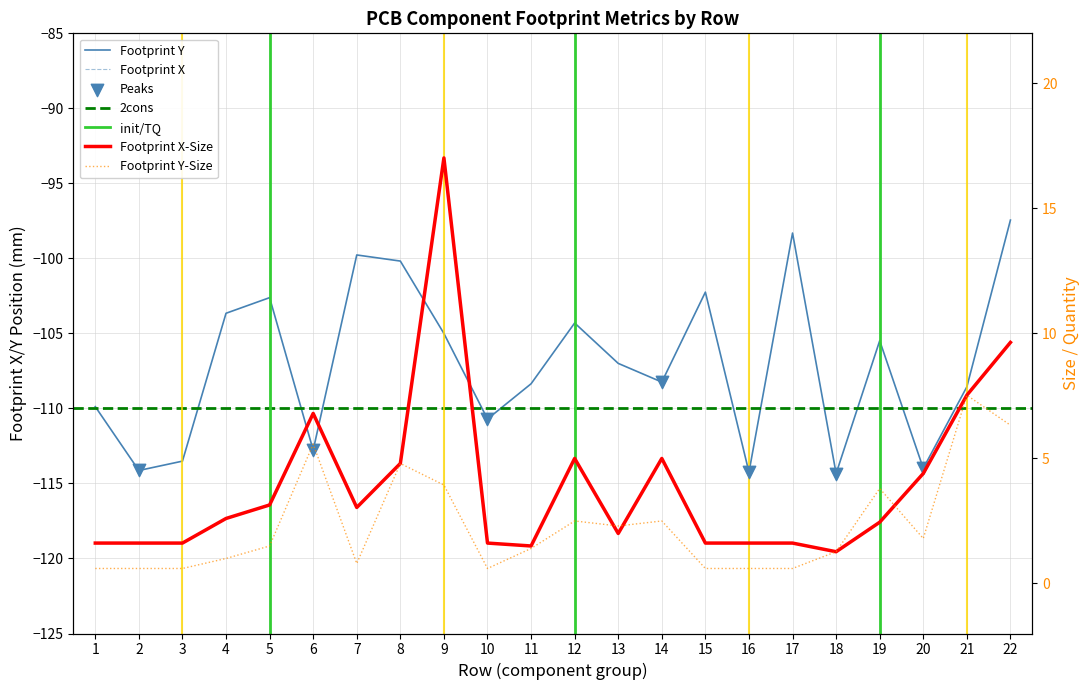

At which category is the sum across all series the highest?

22